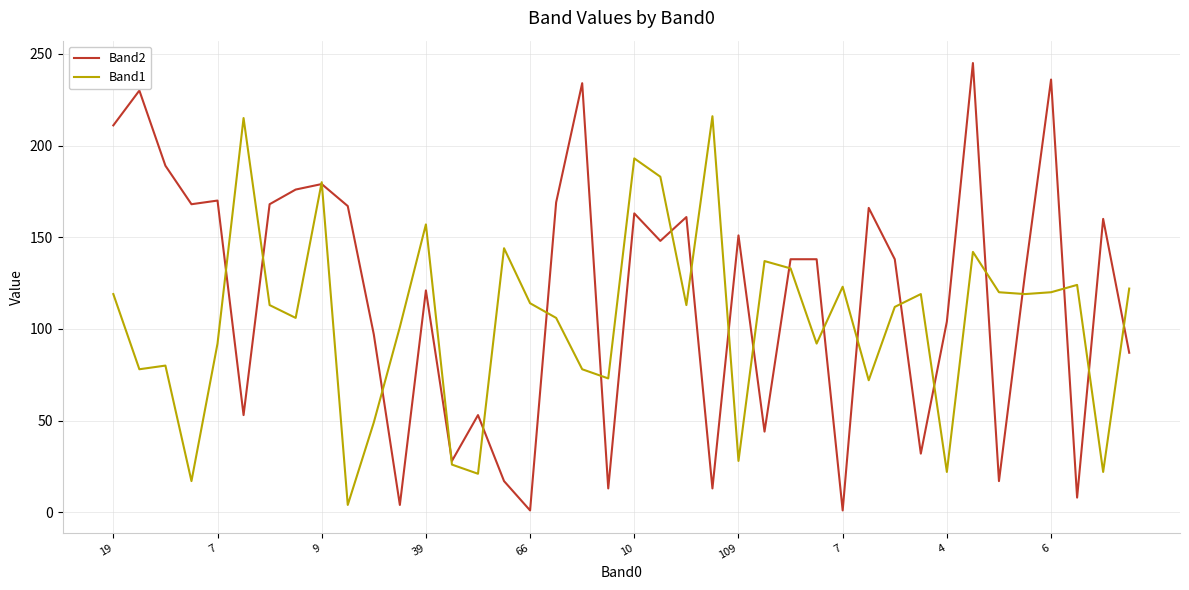

How many series are shown in this chart?

2